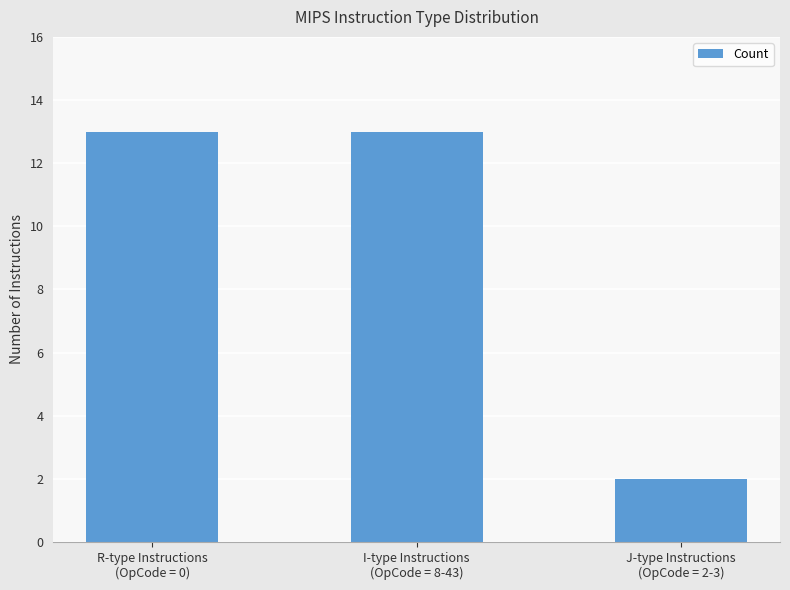

Is it true that the value at R-type Instructions
(OpCode = 0) is 20?

False